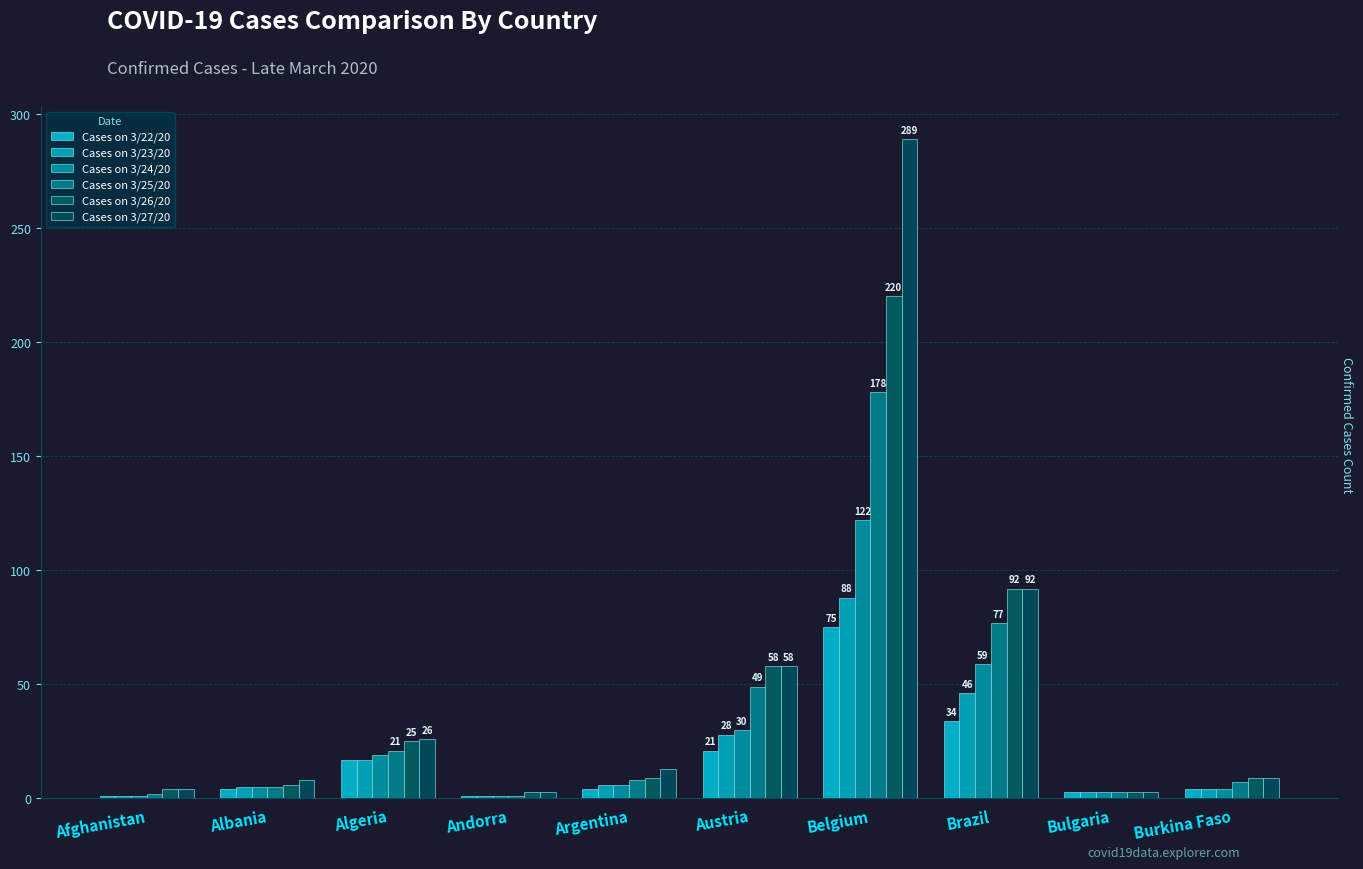

What are all the series names shown in the legend?

Cases on 3/22/20, Cases on 3/23/20, Cases on 3/24/20, Cases on 3/25/20, Cases on 3/26/20, Cases on 3/27/20